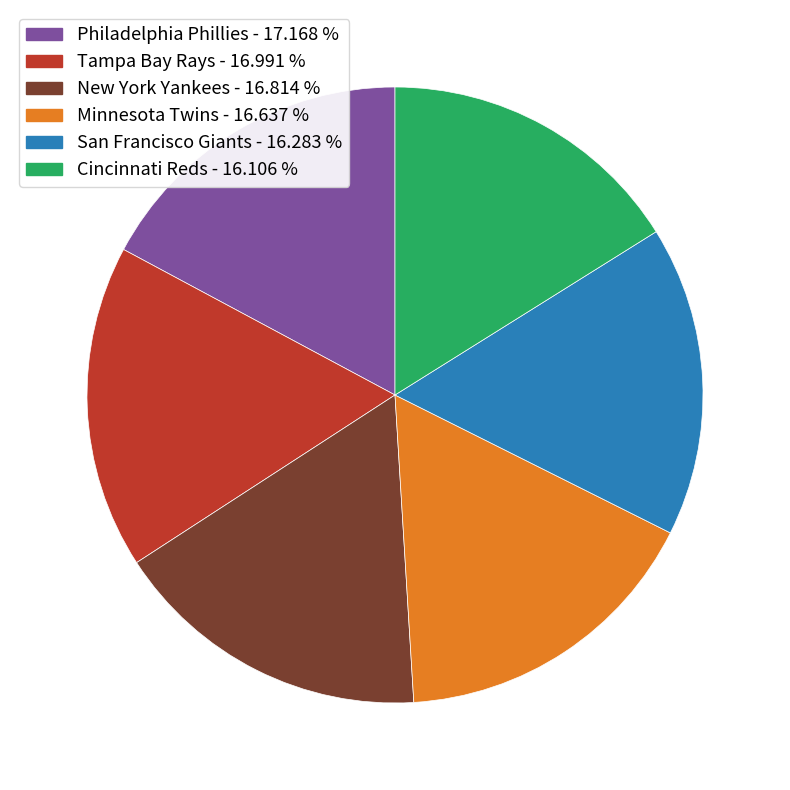

Does New York Yankees - 16.814 % account for over 50% of the chart?

No